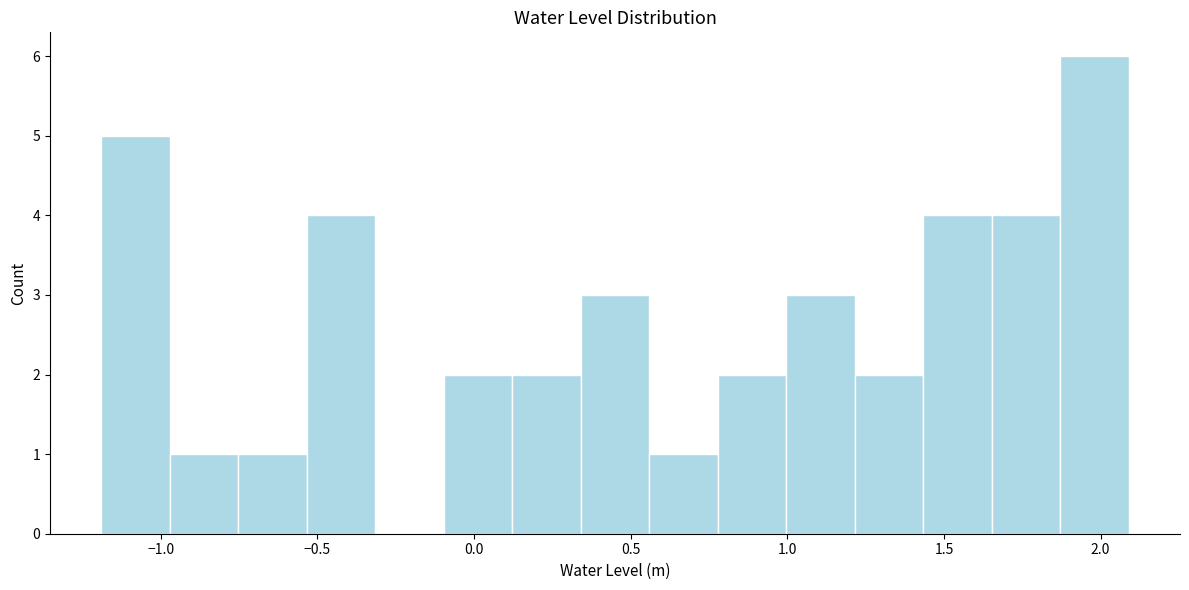

Over which range of the x-axis is the bar tallest?

1.85 to 2.10